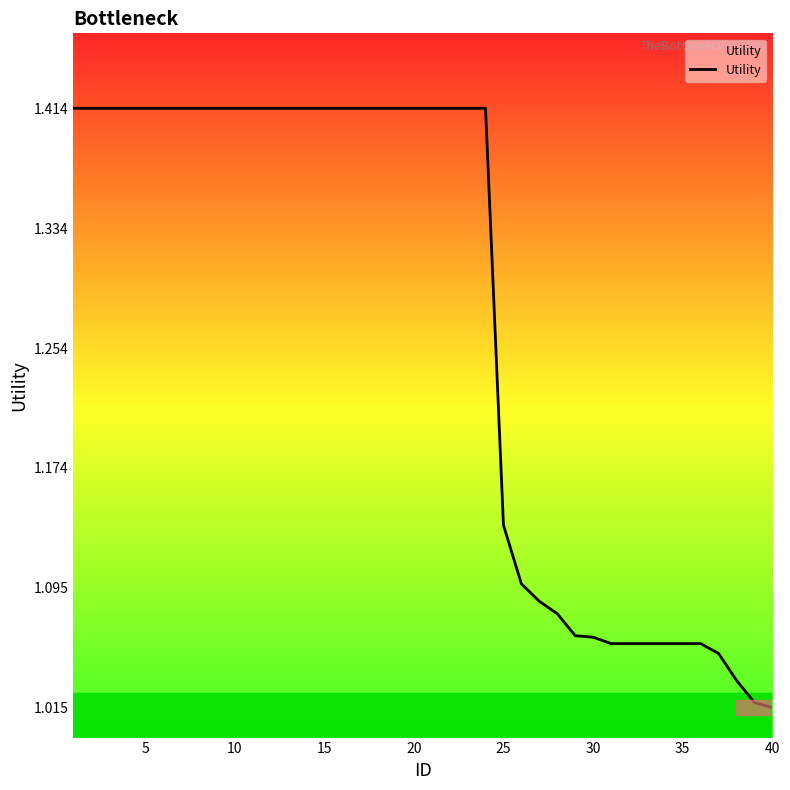

What is the difference between the maximum and minimum values?

0.4